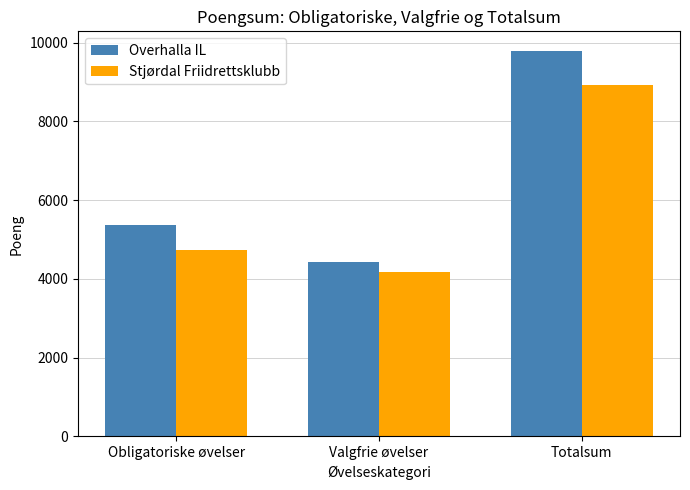

What position from the left is Totalsum?

3